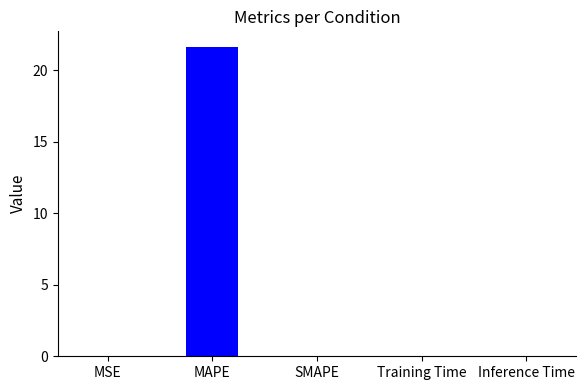

What is the difference between the values at MSE and MAPE?

21.6